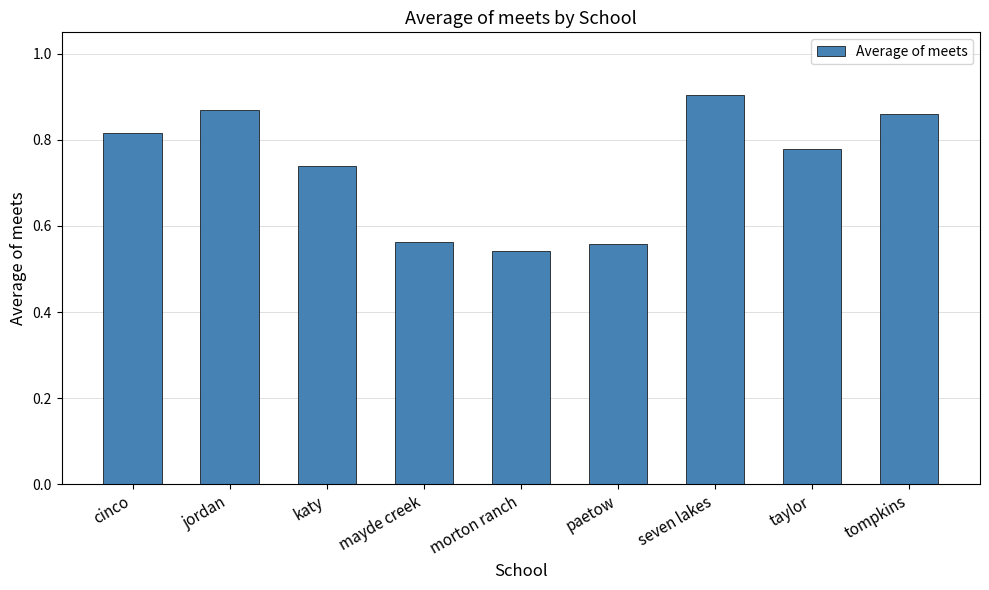

What is the label of the 3rd bar from the right?

seven lakes